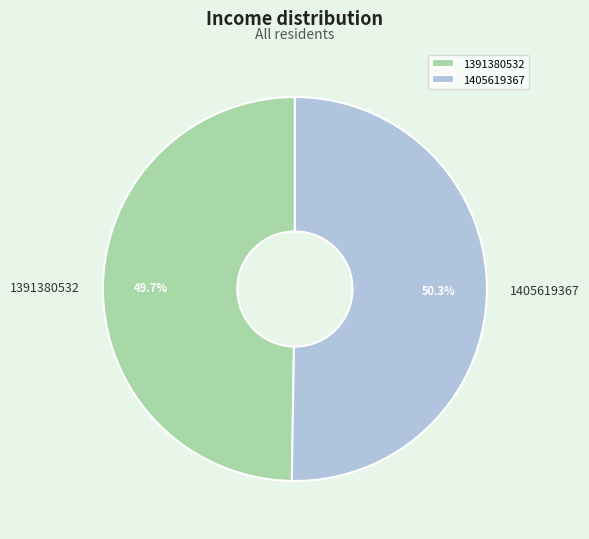

Rank the categories by value from lowest to highest.

1391380532, 1405619367